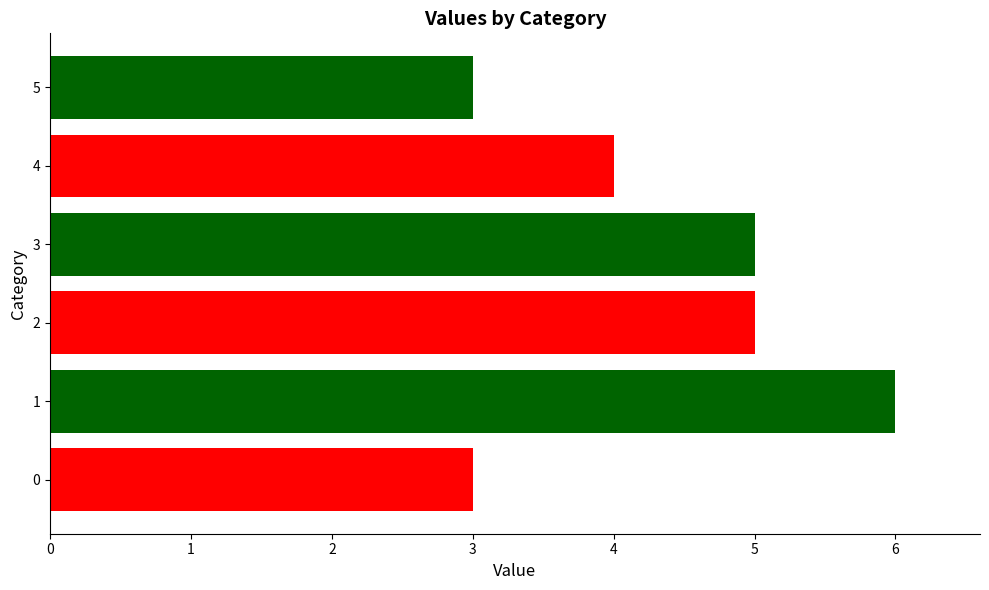

What is the greatest value displayed?

6